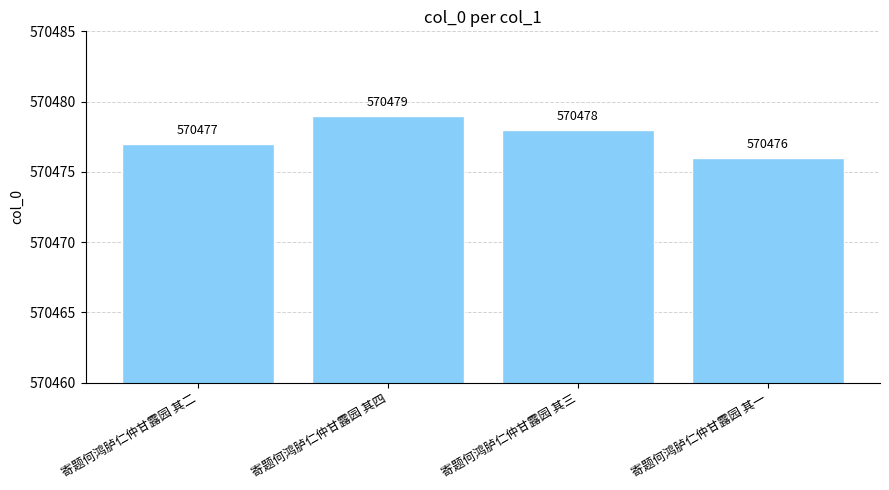

Reading right to left, what are all the values shown in this chart?

寄题何鸿胪仁仲甘露园 其一=570476	寄题何鸿胪仁仲甘露园 其三=570478	寄题何鸿胪仁仲甘露园 其四=570479	寄题何鸿胪仁仲甘露园 其二=570477